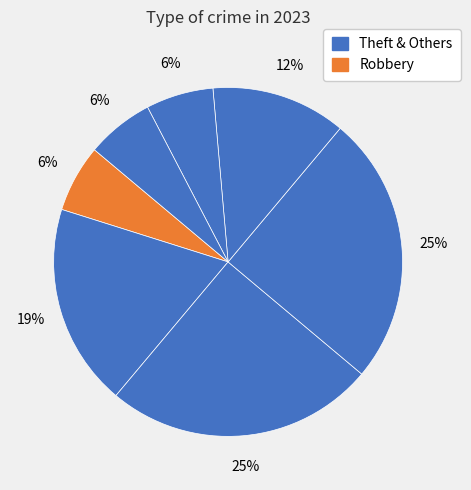

Does any single category account for the majority?

No